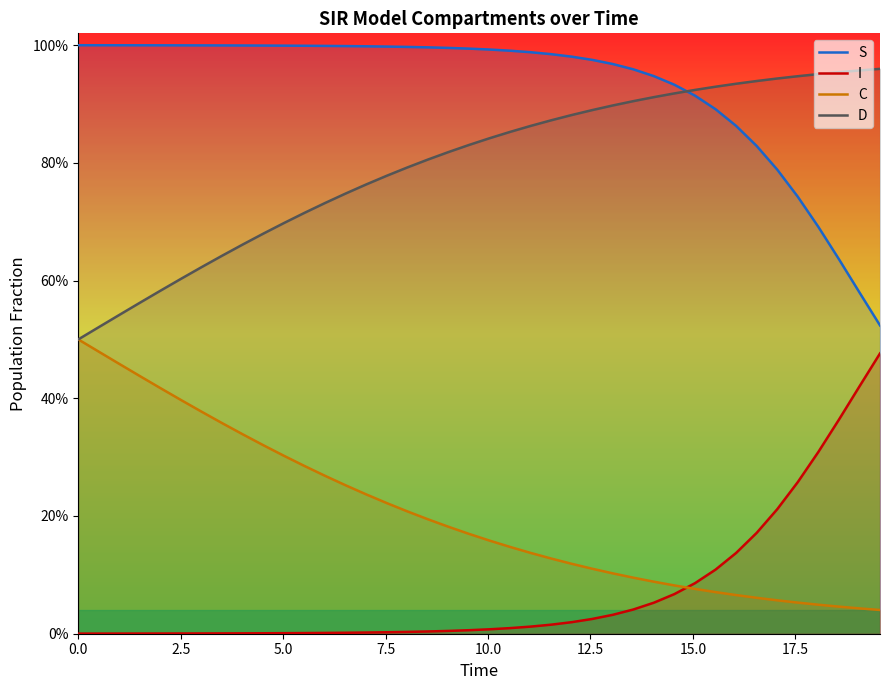

True or false: D and C intersect in this chart.

False